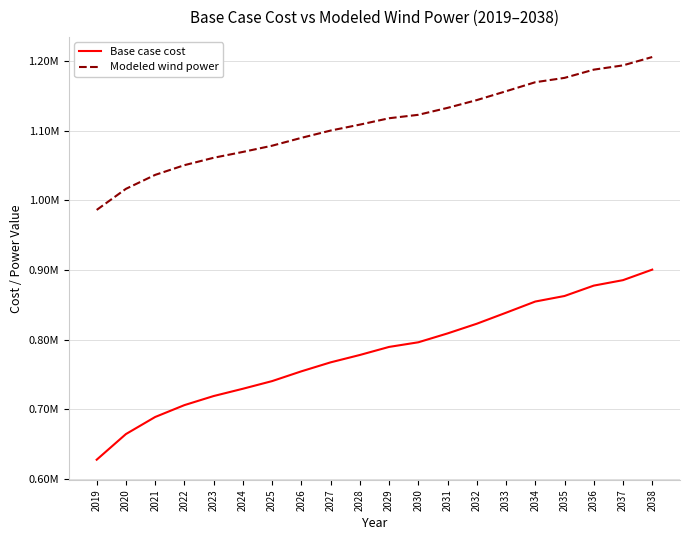

What is the sum of all Modeled wind power values?

22208323.8